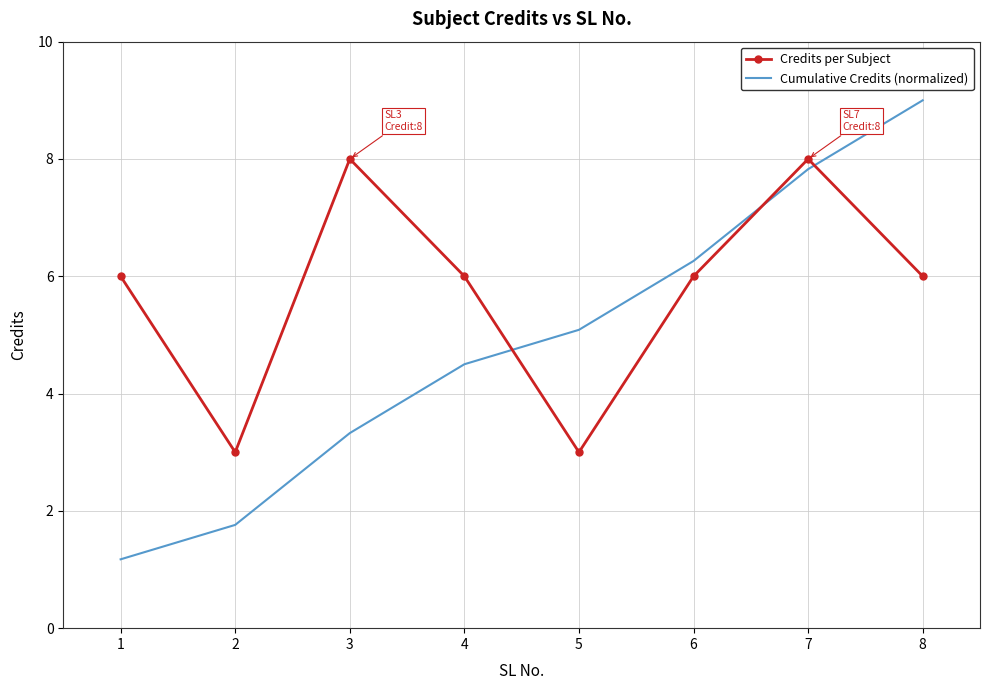

What is the approximate value of Cumulative Credits (normalized) at 5?

5.1